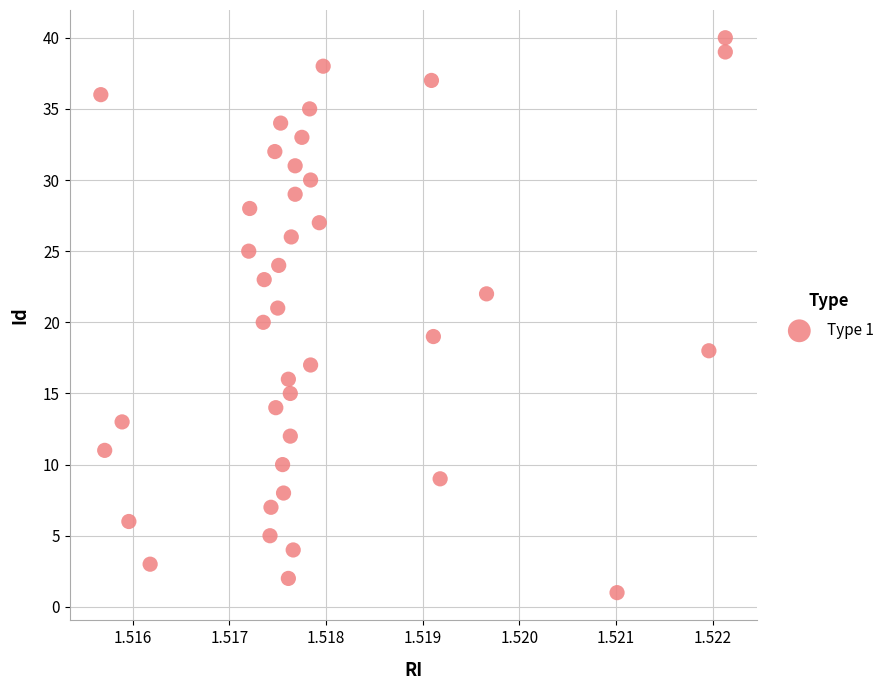

What is the range of Y values (max minus min)?

39